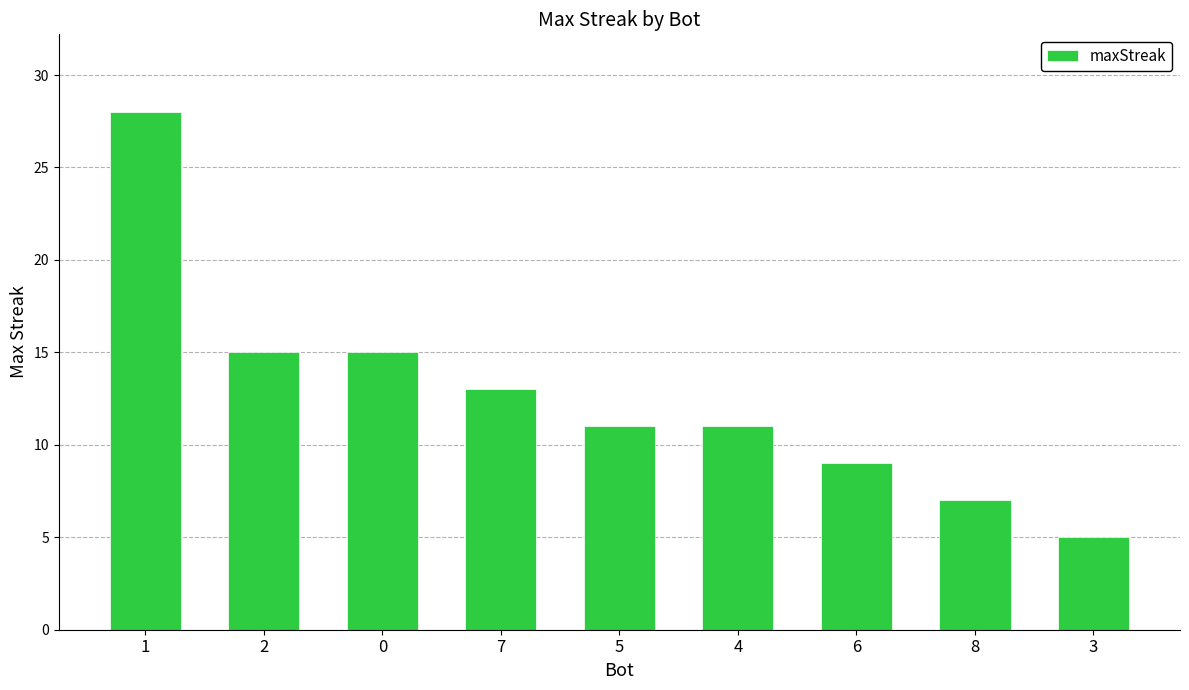

What is the label of the 9th bar from the right?

1